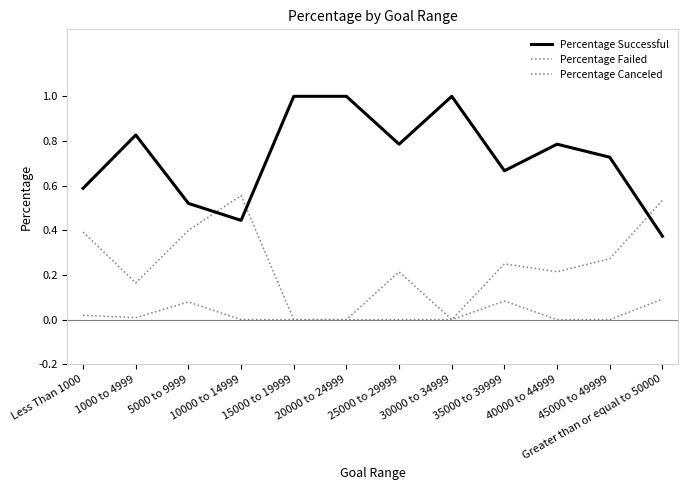

How many distinct data groups are displayed?

3